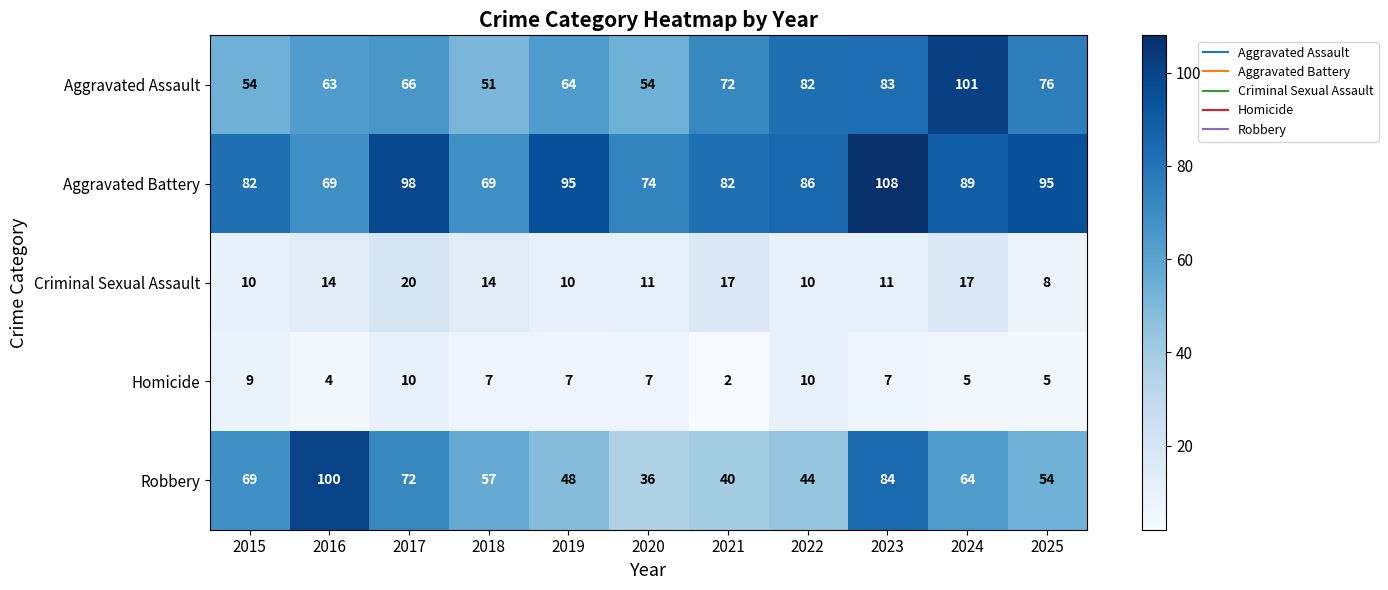

Between 2019 and 2023, which series saw the biggest shift?

Robbery